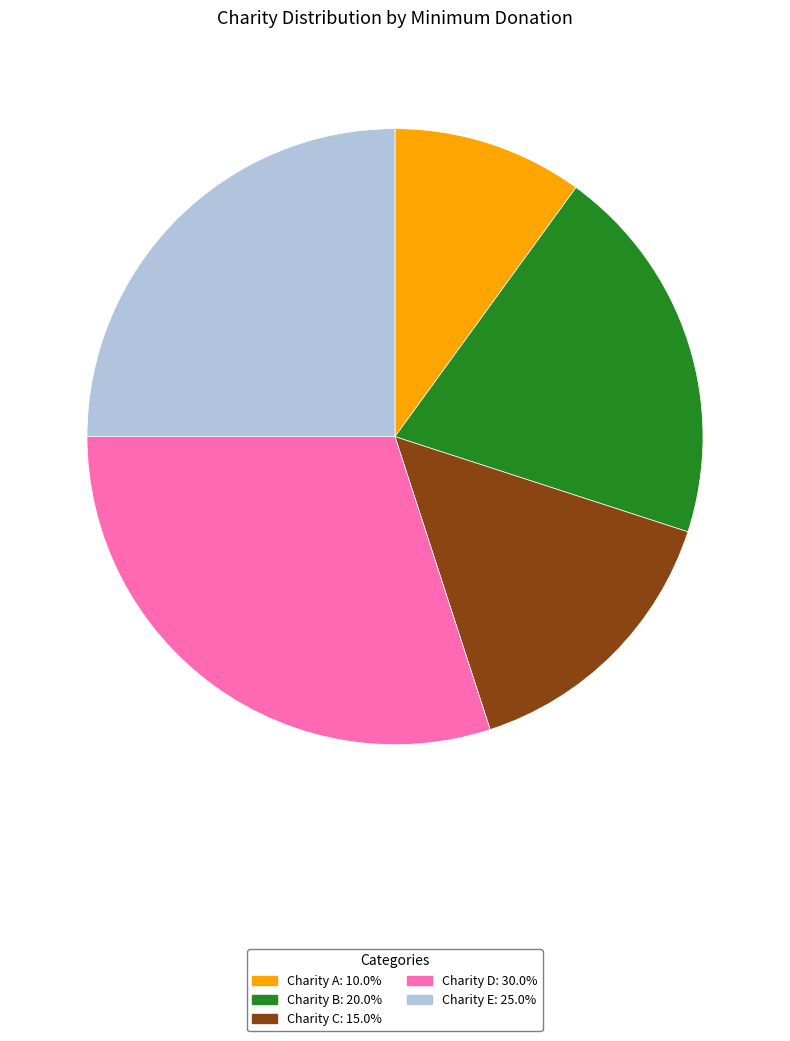

Which slice is the smallest?

Charity A